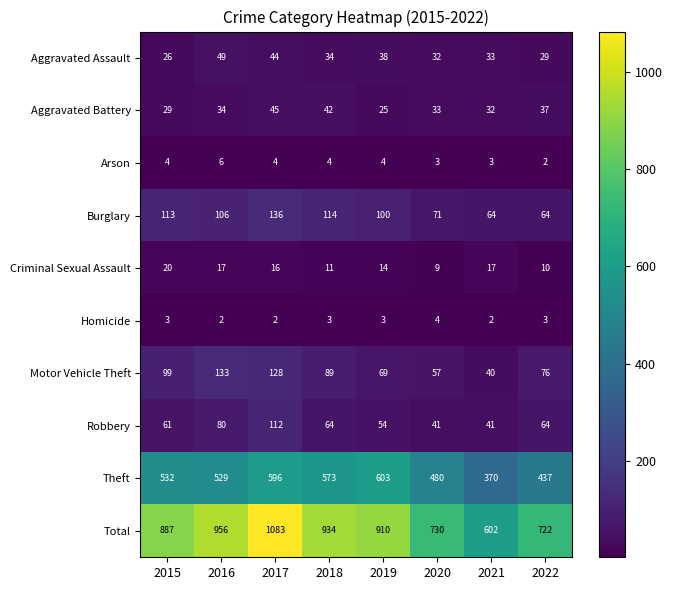

What is the average value of the Burglary series?

96